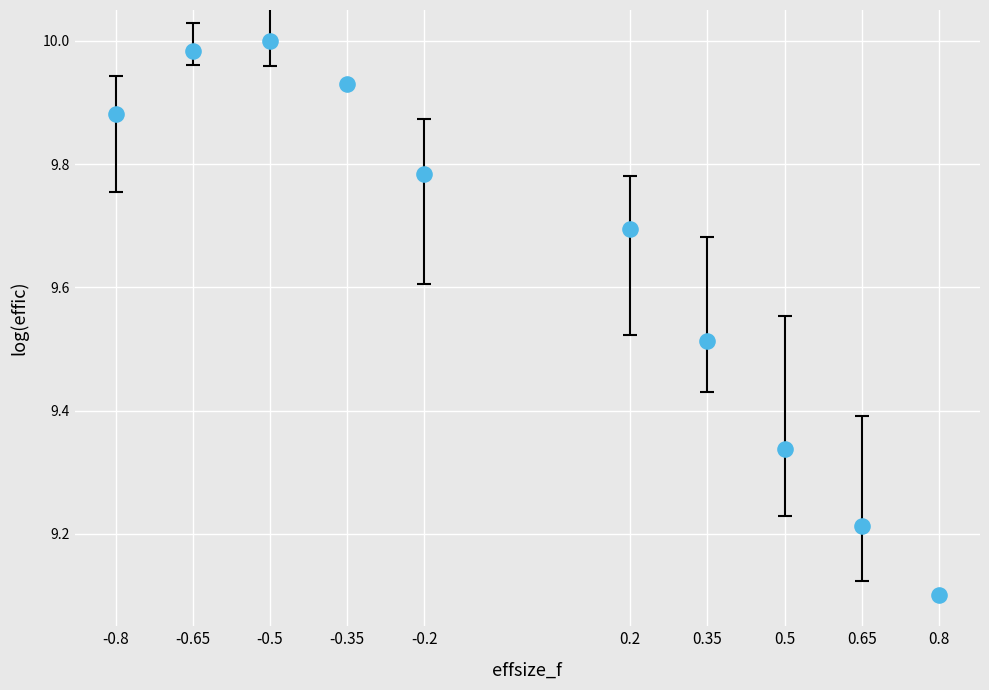

What Y value in the scatter plot is closest to 9?

9.1